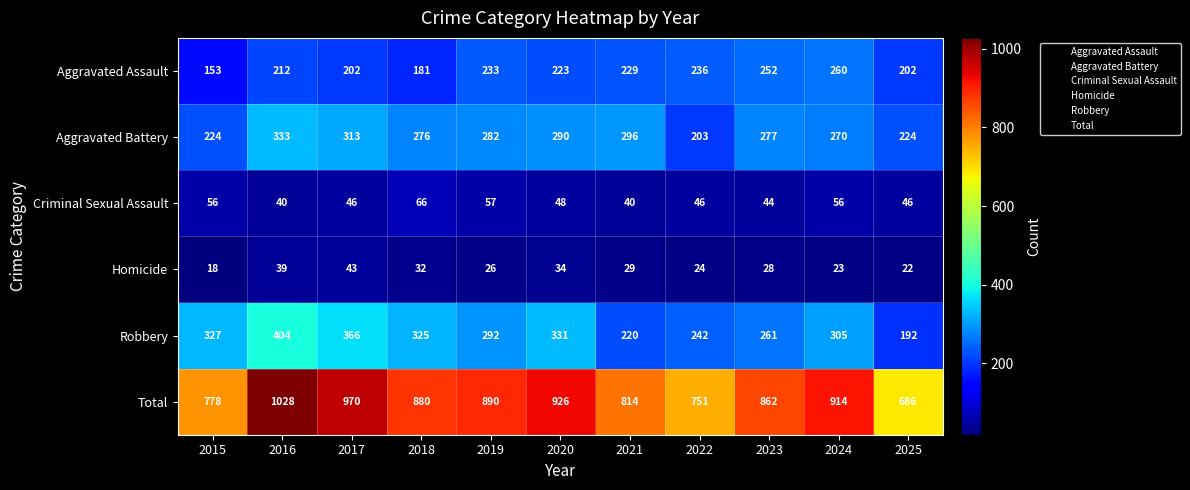

Where is Aggravated Battery nearest to the value 268?

2024